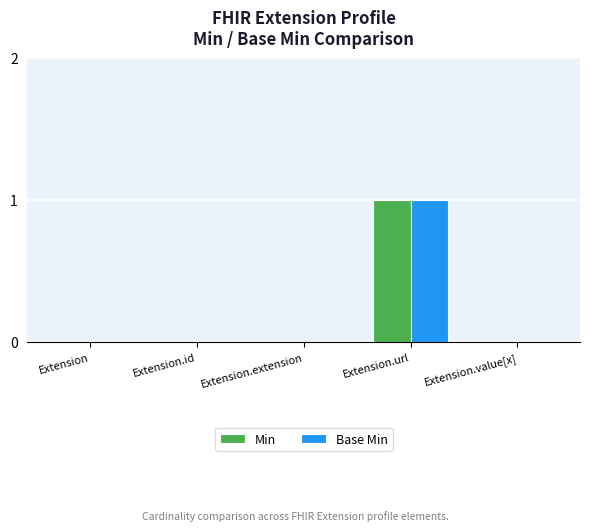

The value of Min at Extension.url is 2. True or false?

False